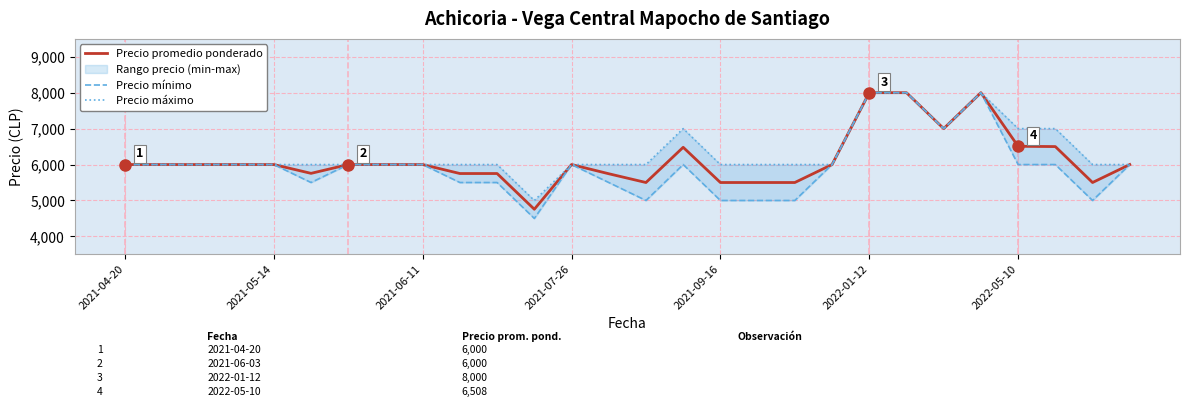

Which series has the largest total across all categories?

Precio máximo